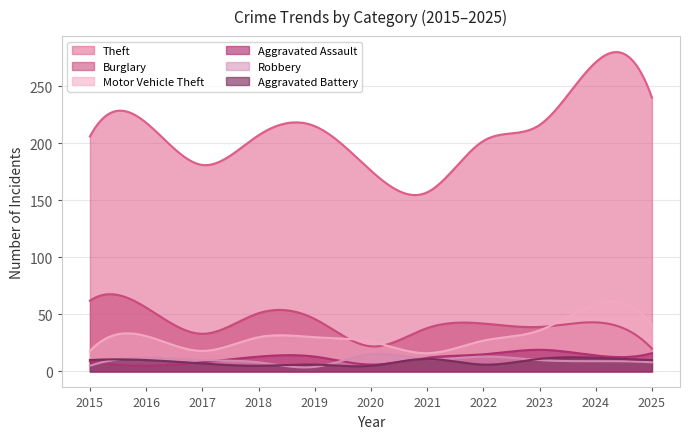

Reading left to right, what are all the values shown in this chart?

Theft: 2015=206	2016=218	2017=181	2018=207	2019=215	2020=176	2021=157	2022=202	2023=216	2024=271	2025=240
Burglary: 2015=62	2016=56	2017=33	2018=51	2019=46	2020=22	2021=38	2022=42	2023=39	2024=43	2025=20
Motor Vehicle Theft: 2015=18	2016=31	2017=18	2018=30	2019=30	2020=26	2021=16	2022=27	2023=36	2024=59	2025=41
Aggravated Assault: 2015=9	2016=5	2017=8	2018=13	2019=13	2020=6	2021=12	2022=15	2023=19	2024=14	2025=16
Robbery: 2015=5	2016=12	2017=10	2018=8	2019=4	2020=15	2021=11	2022=13	2023=10	2024=9	2025=8
Aggravated Battery: 2015=10	2016=10	2017=7	2018=5	2019=6	2020=5	2021=11	2022=6	2023=11	2024=12	2025=10